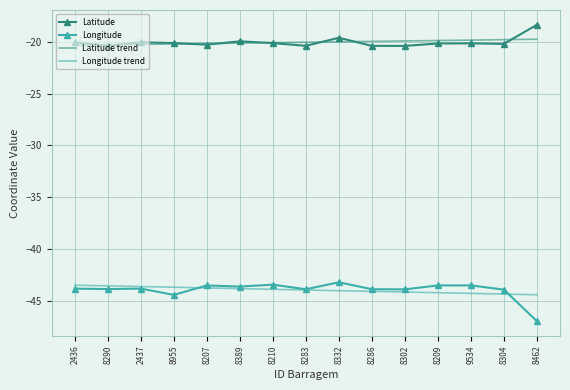

Is it true that Longitude trend equals -44.4 at 8462?

True